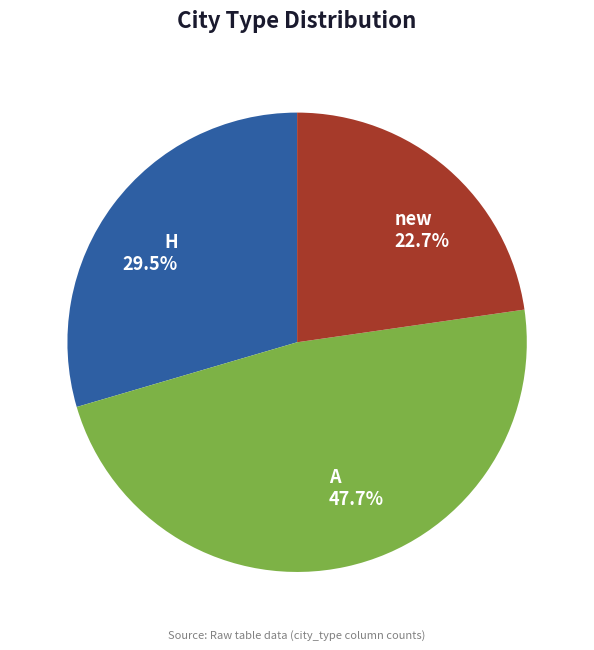

The A slice represents 48% of the pie. True or false?

True